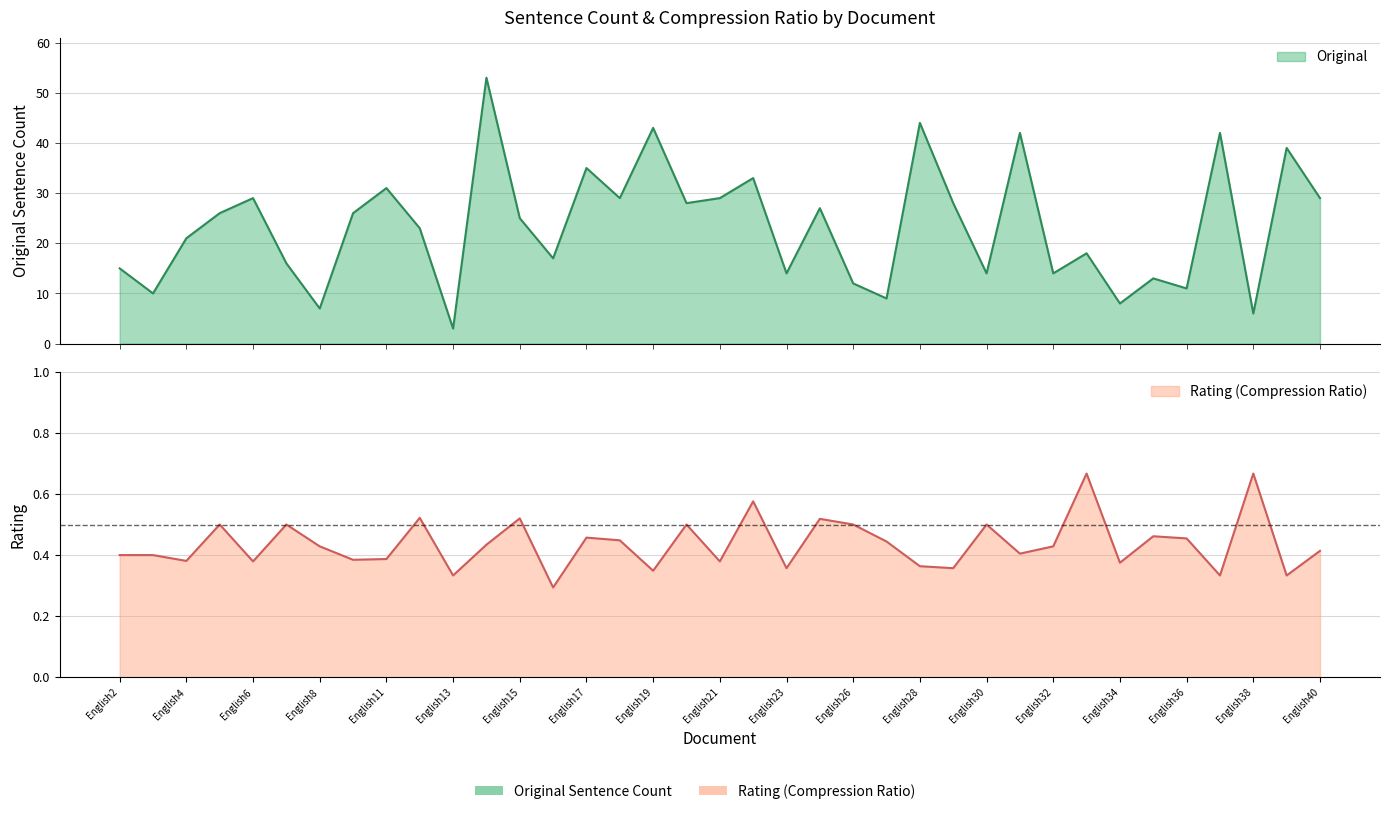

Where is the first local minimum for Rating?

English4